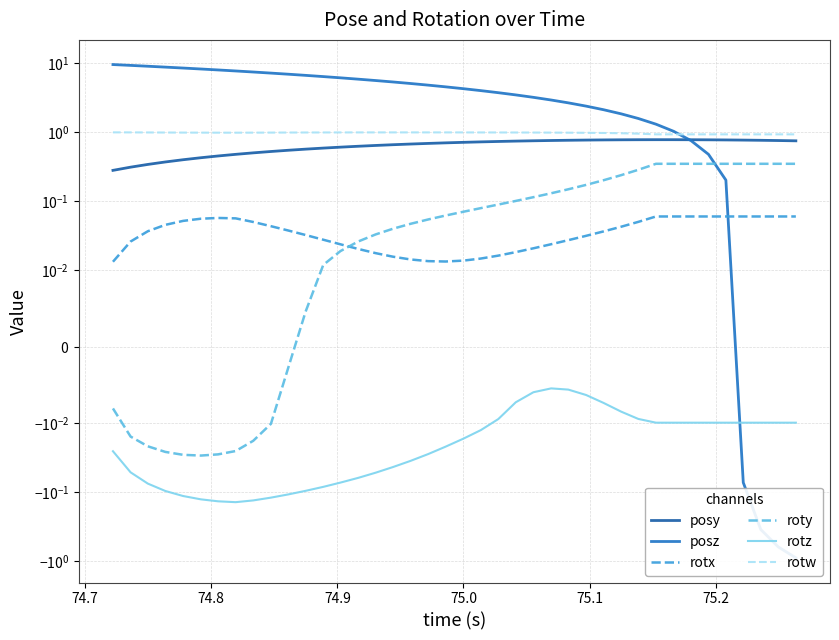

Reading right to left, extract all data points from this chart.

posy: 0.8	0.8	0.8	0.8	0.8	0.8	0.8	0.8	0.8	0.8	0.8	0.8	0.8	0.8	0.8	0.8	0.7	0.7	0.7	0.7	0.7	0.7	0.7	0.7	0.6	0.6	0.6	0.6	0.6	0.5	0.5	0.5	0.5	0.5	0.4	0.4	0.4	0.3	0.3	0.3
posz: -0.9	-0.6	-0.3	-0.1	0.2	0.5	0.8	1.0	1.3	1.6	1.9	2.1	2.4	2.7	2.9	3.2	3.5	3.8	4.0	4.3	4.6	4.8	5.1	5.4	5.6	5.9	6.2	6.4	6.7	7.0	7.2	7.5	7.8	8.0	8.3	8.6	8.8	9.1	9.4	9.6
rotx: 0.1	0.1	0.1	0.1	0.1	0.1	0.1	0.1	0.1	0.1	0.0	0.0	0.0	0.0	0.0	0.0	0.0	0.0	0.0	0.0	0.0	0.0	0.0	0.0	0.0	0.0	0.0	0.0	0.0	0.0	0.0	0.0	0.1	0.1	0.1	0.1	0.0	0.0	0.0	0.0
roty: 0.3	0.3	0.3	0.3	0.3	0.3	0.3	0.3	0.3	0.3	0.2	0.2	0.2	0.1	0.1	0.1	0.1	0.1	0.1	0.1	0.1	0.1	0.0	0.0	0.0	0.0	0.0	0.0	0.0	-0.0	-0.0	-0.0	-0.0	-0.0	-0.0	-0.0	-0.0	-0.0	-0.0	-0.0
rotz: -0.0	-0.0	-0.0	-0.0	-0.0	-0.0	-0.0	-0.0	-0.0	-0.0	-0.0	-0.0	-0.0	-0.0	-0.0	-0.0	-0.0	-0.0	-0.0	-0.0	-0.0	-0.0	-0.0	-0.0	-0.1	-0.1	-0.1	-0.1	-0.1	-0.1	-0.1	-0.1	-0.1	-0.1	-0.1	-0.1	-0.1	-0.1	-0.1	-0.0
rotw: 0.9	0.9	0.9	0.9	0.9	0.9	0.9	0.9	0.9	1.0	1.0	1.0	1.0	1.0	1.0	1.0	1.0	1.0	1.0	1.0	1.0	1.0	1.0	1.0	1.0	1.0	1.0	1.0	1.0	1.0	1.0	1.0	1.0	1.0	1.0	1.0	1.0	1.0	1.0	1.0